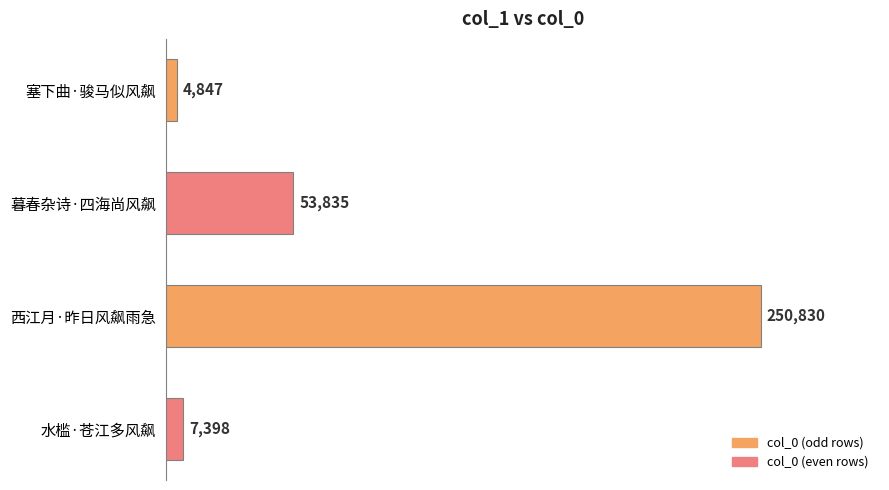

Does the chart contain stacked bars?

No